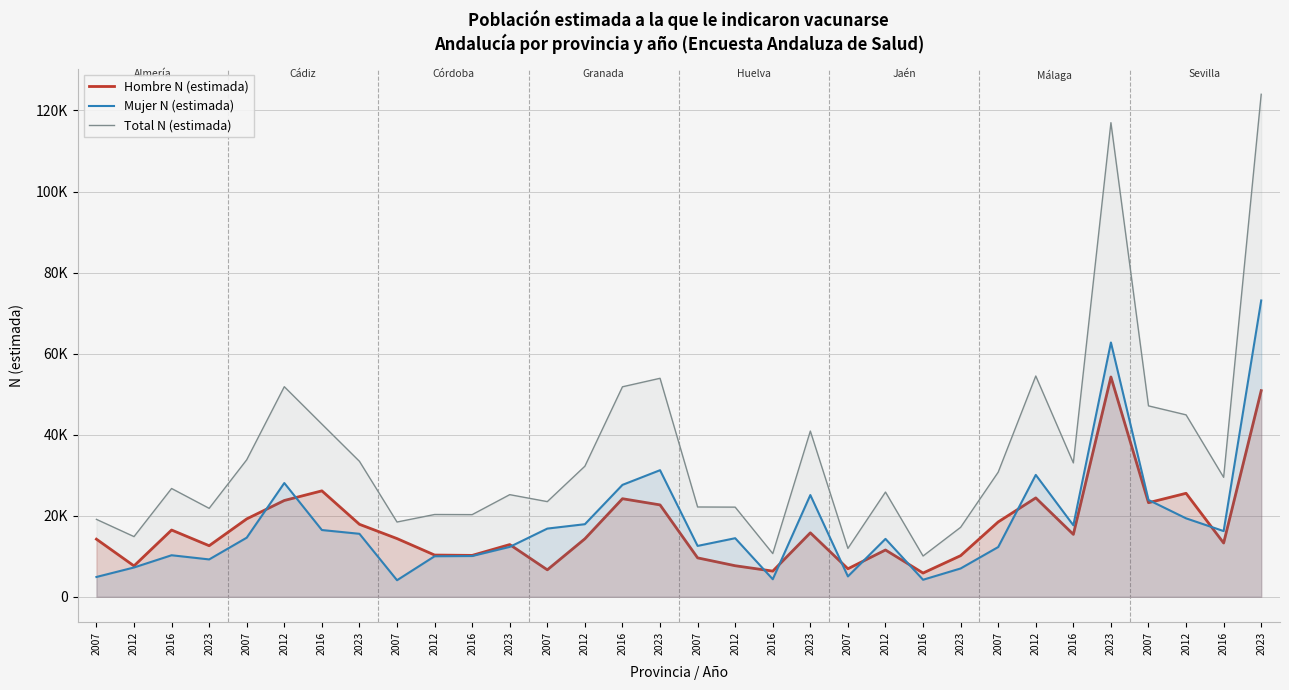

What is the minimum value shown in the chart?

4088